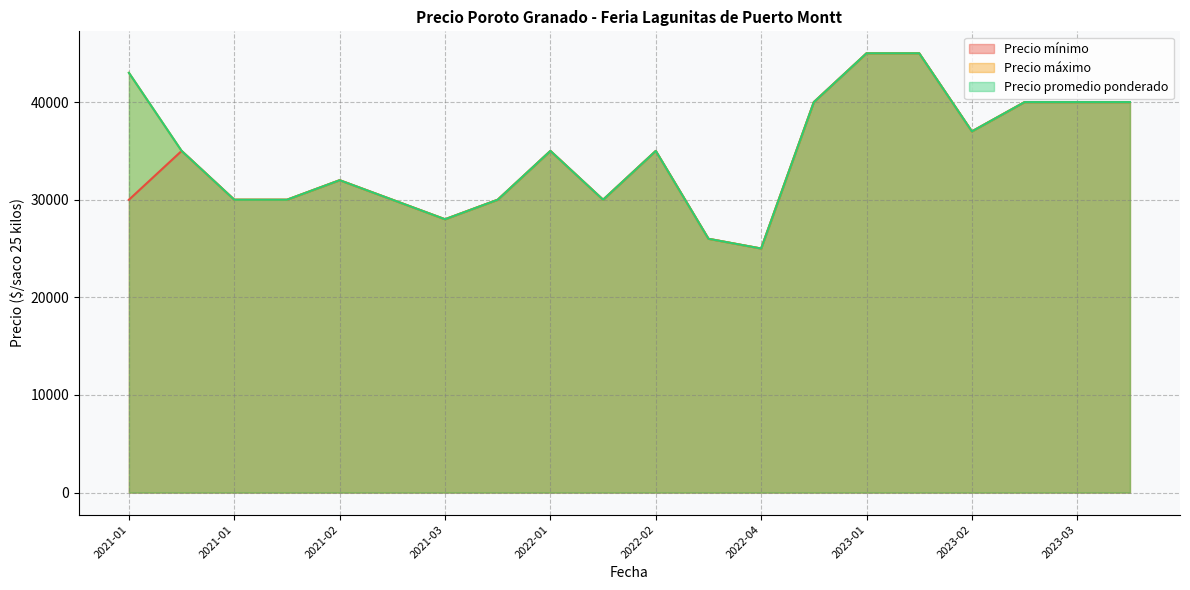

True or false: Precio mínimo and Precio promedio ponderado cross at least once.

False